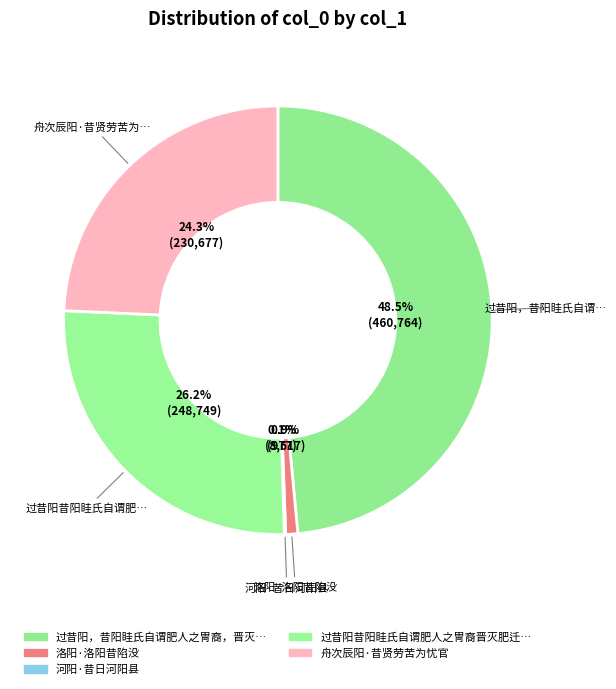

What is the change in value from 洛阳·洛阳昔陷没 to 舟次辰阳·昔贤劳苦为忧官?

+222060